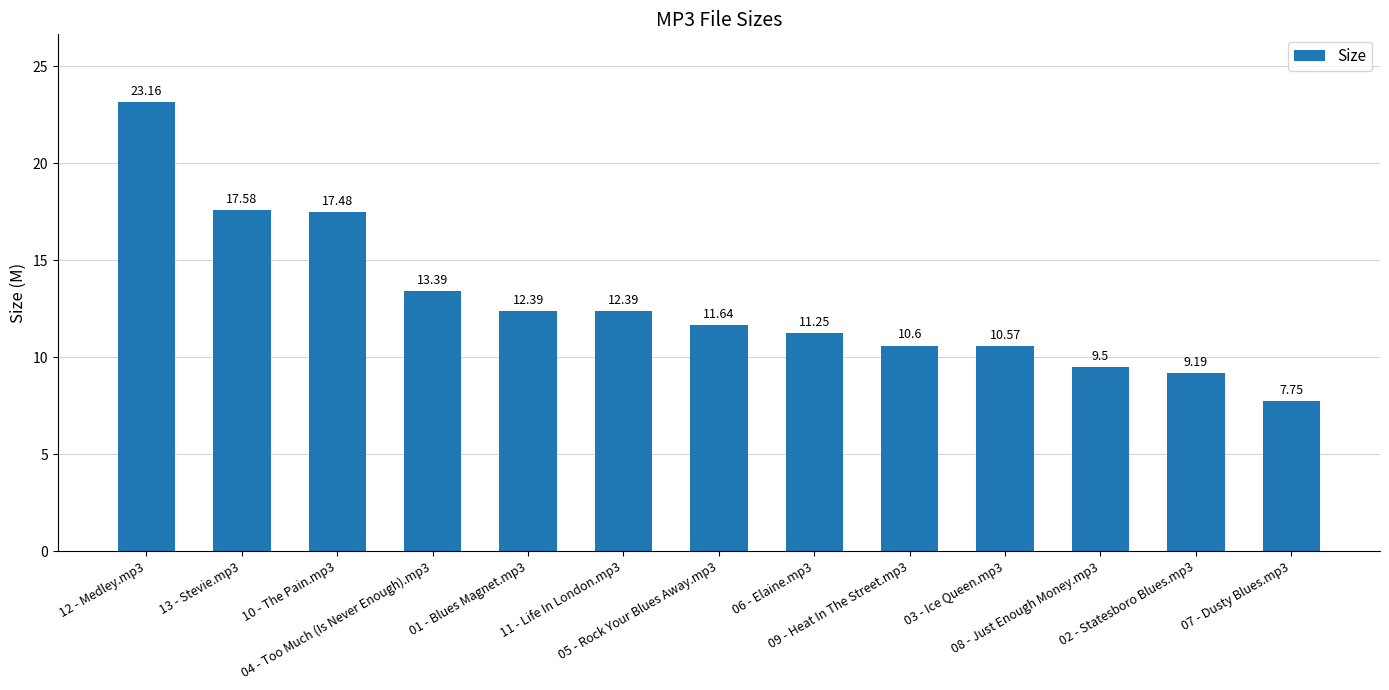

Read the value at 03 - Ice Queen.mp3.

10.6